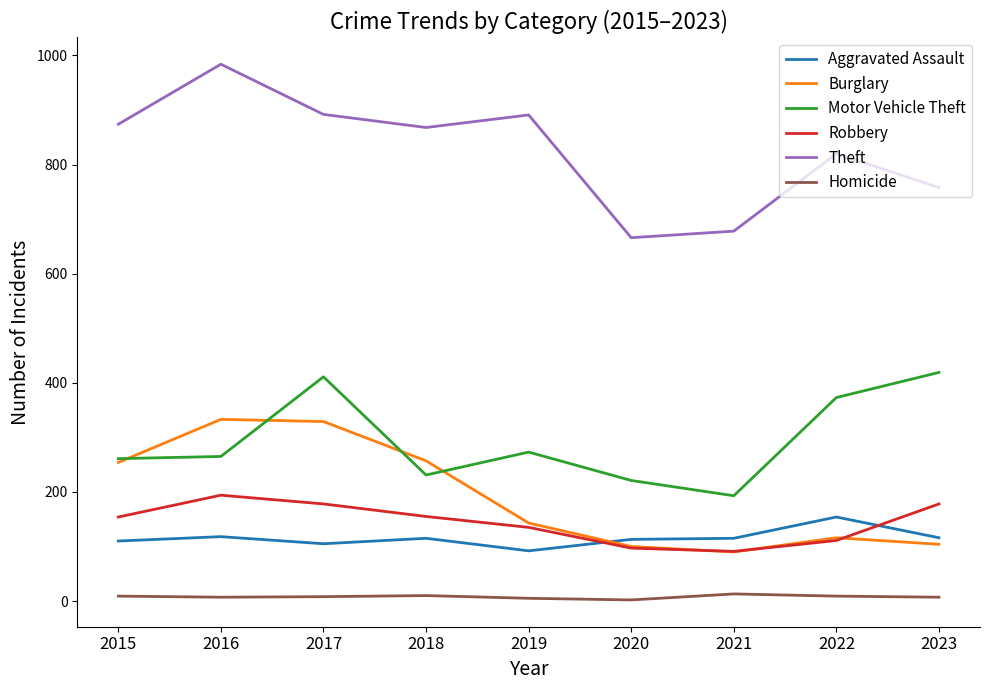

At which label does Burglary reach its minimum?

2021